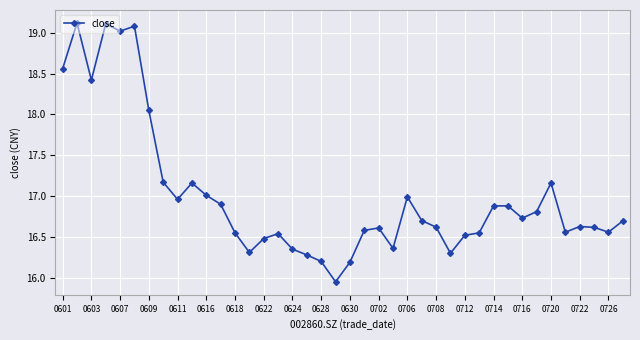

What is the greatest value displayed?

19.1